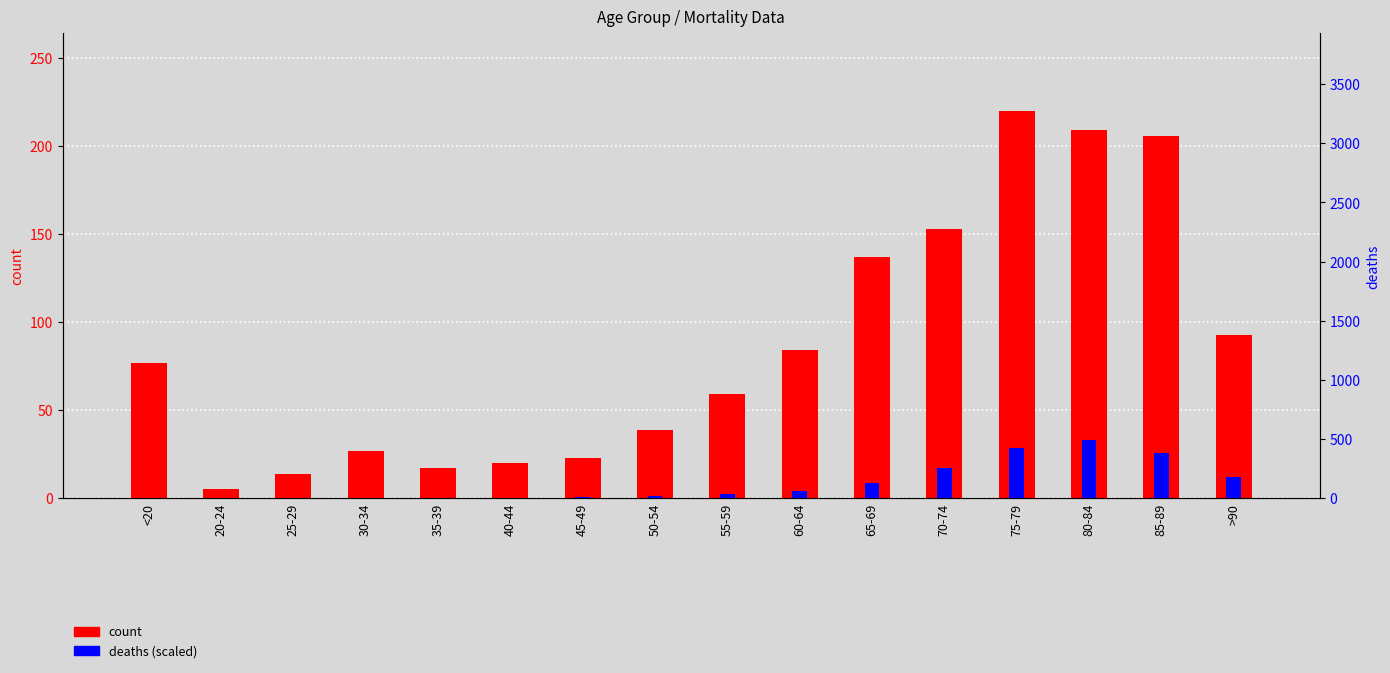

True or false: deaths (scaled) has a value of 2.3 at 55-59.

True